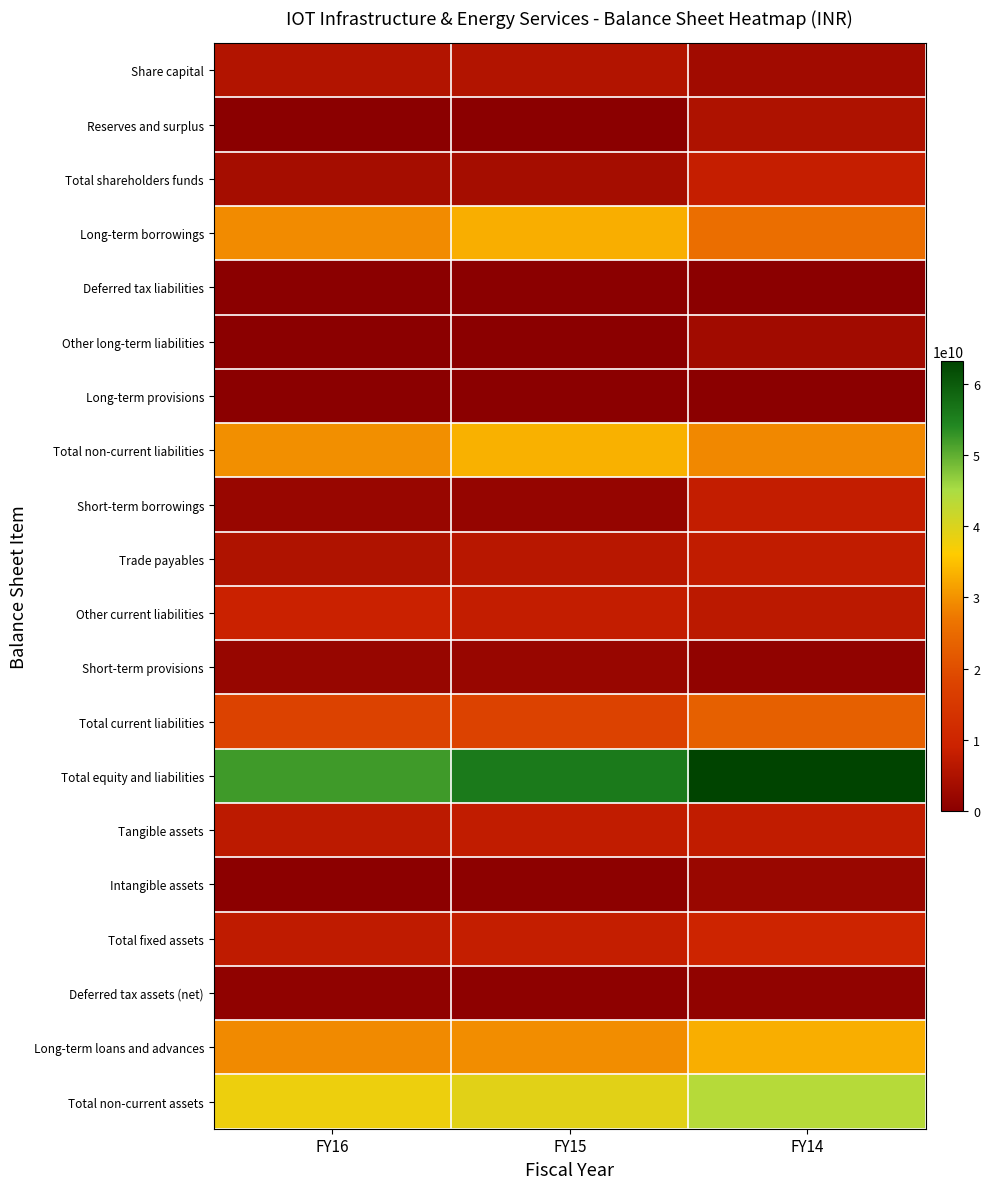

What is the total value across all series at FY15?

252231900000